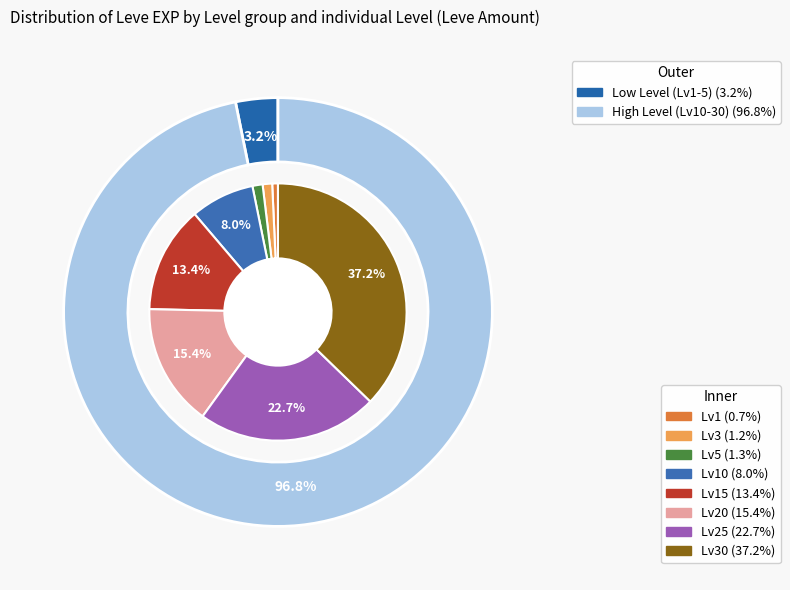

How much of the chart is everything except 10?

92.0%